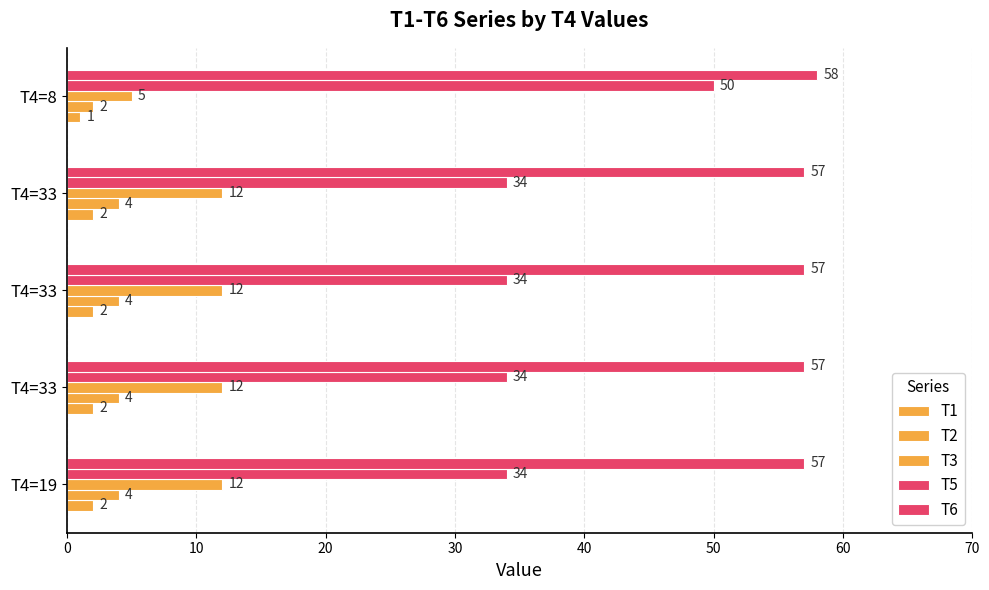

Reading right to left, extract all data points from this chart.

T1: 1	2	2	2	2
T2: 2	4	4	4	4
T3: 5	12	12	12	12
T5: 50	34	34	34	34
T6: 58	57	57	57	57